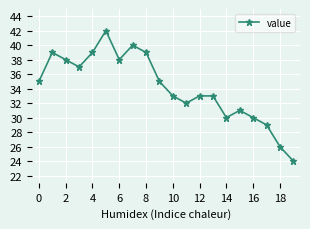

How many points are lower than both their immediate neighbors (excluding endpoints)?

4